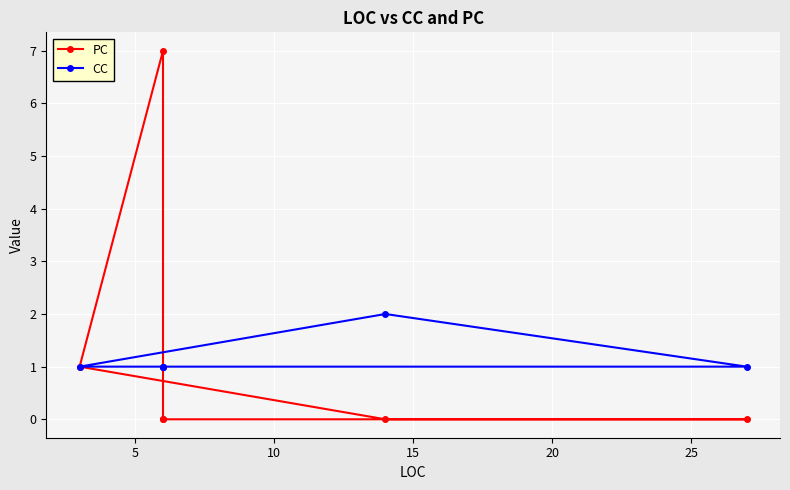

Does the chart display data point markers on the line(s)?

Yes